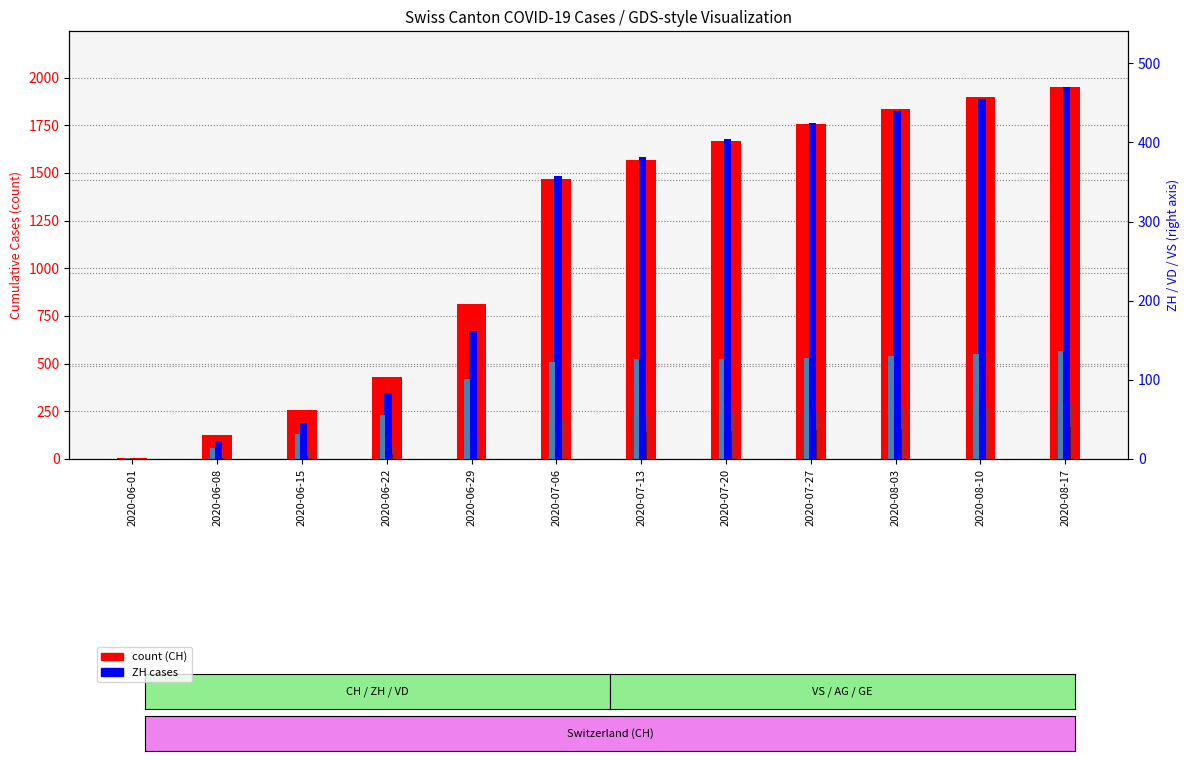

Rank the series by their maximum value, from highest to lowest.

CH, ZH, VD, AG, VS, GE